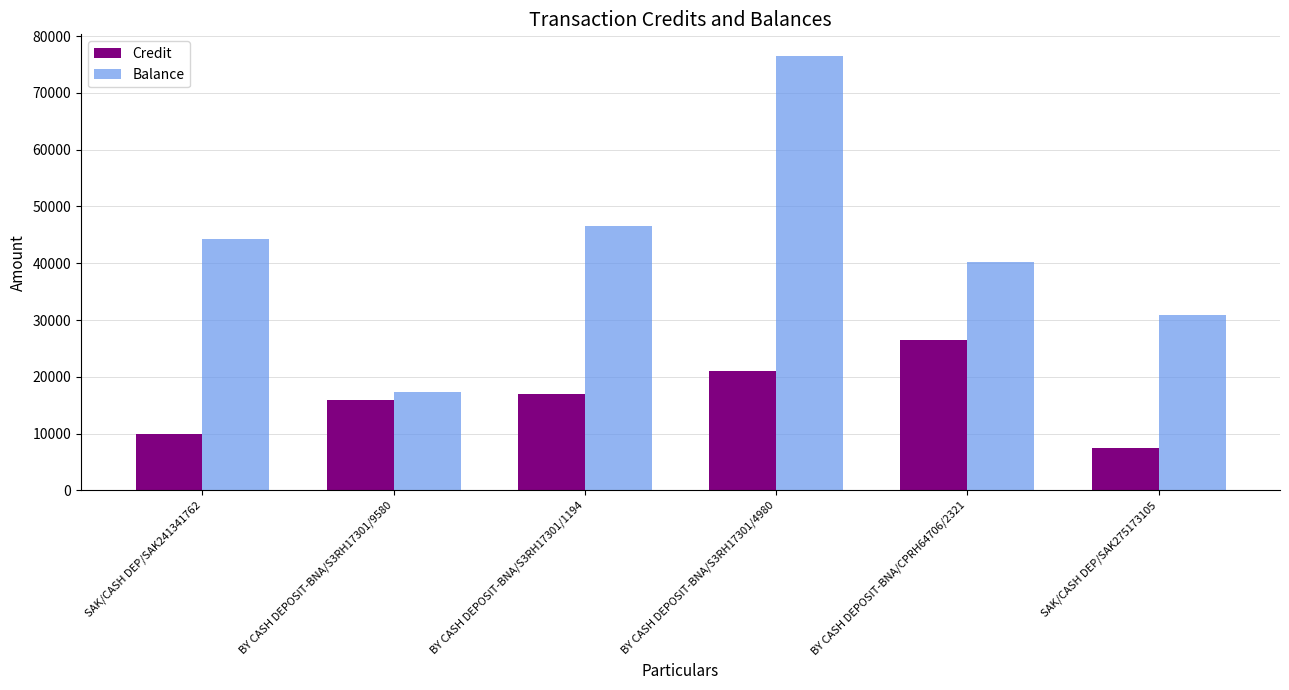

List the labels in order of Credit value, smallest first.

SAK/CASH DEP/SAK275173105, SAK/CASH DEP/SAK241341762, BY CASH DEPOSIT-BNA/S3RH17301/9580, BY CASH DEPOSIT-BNA/S3RH17301/1194, BY CASH DEPOSIT-BNA/S3RH17301/4980, BY CASH DEPOSIT-BNA/CPRH64706/2321